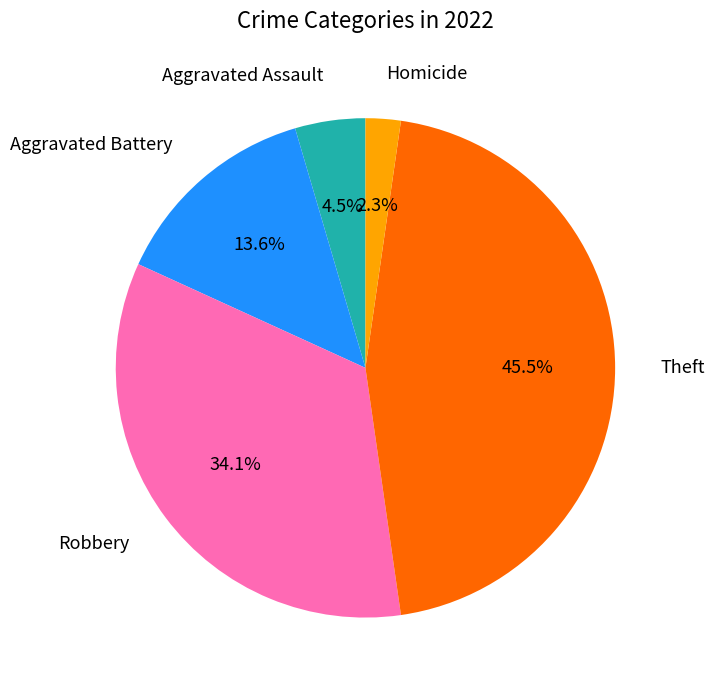

Is there any slice that represents more than half of the pie?

No